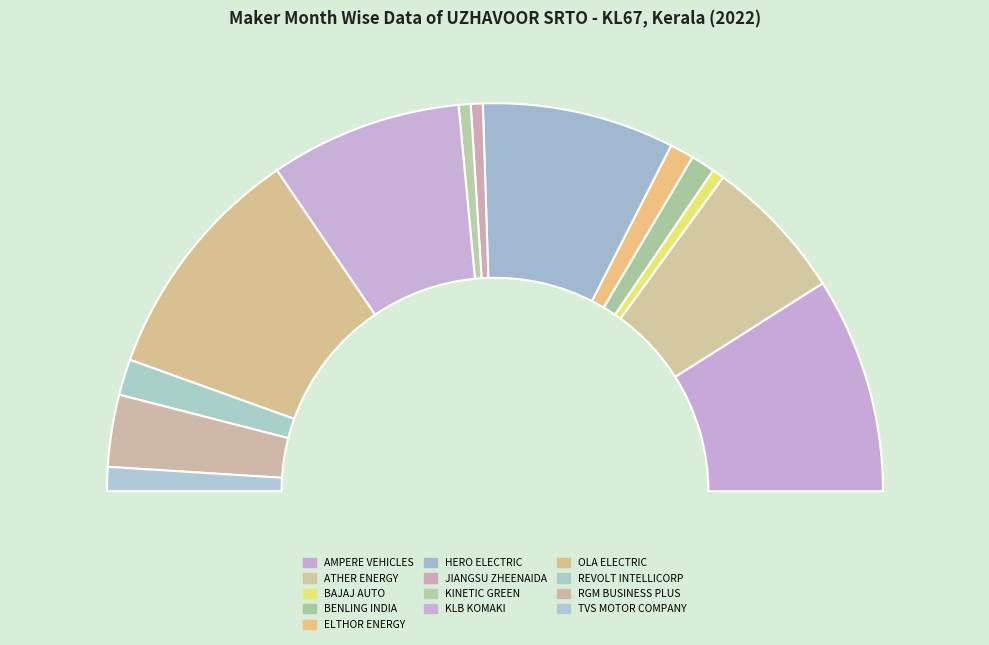

Is BENLING INDIA ENERGY AND TECHNOLOGY PVT the majority of the pie?

No